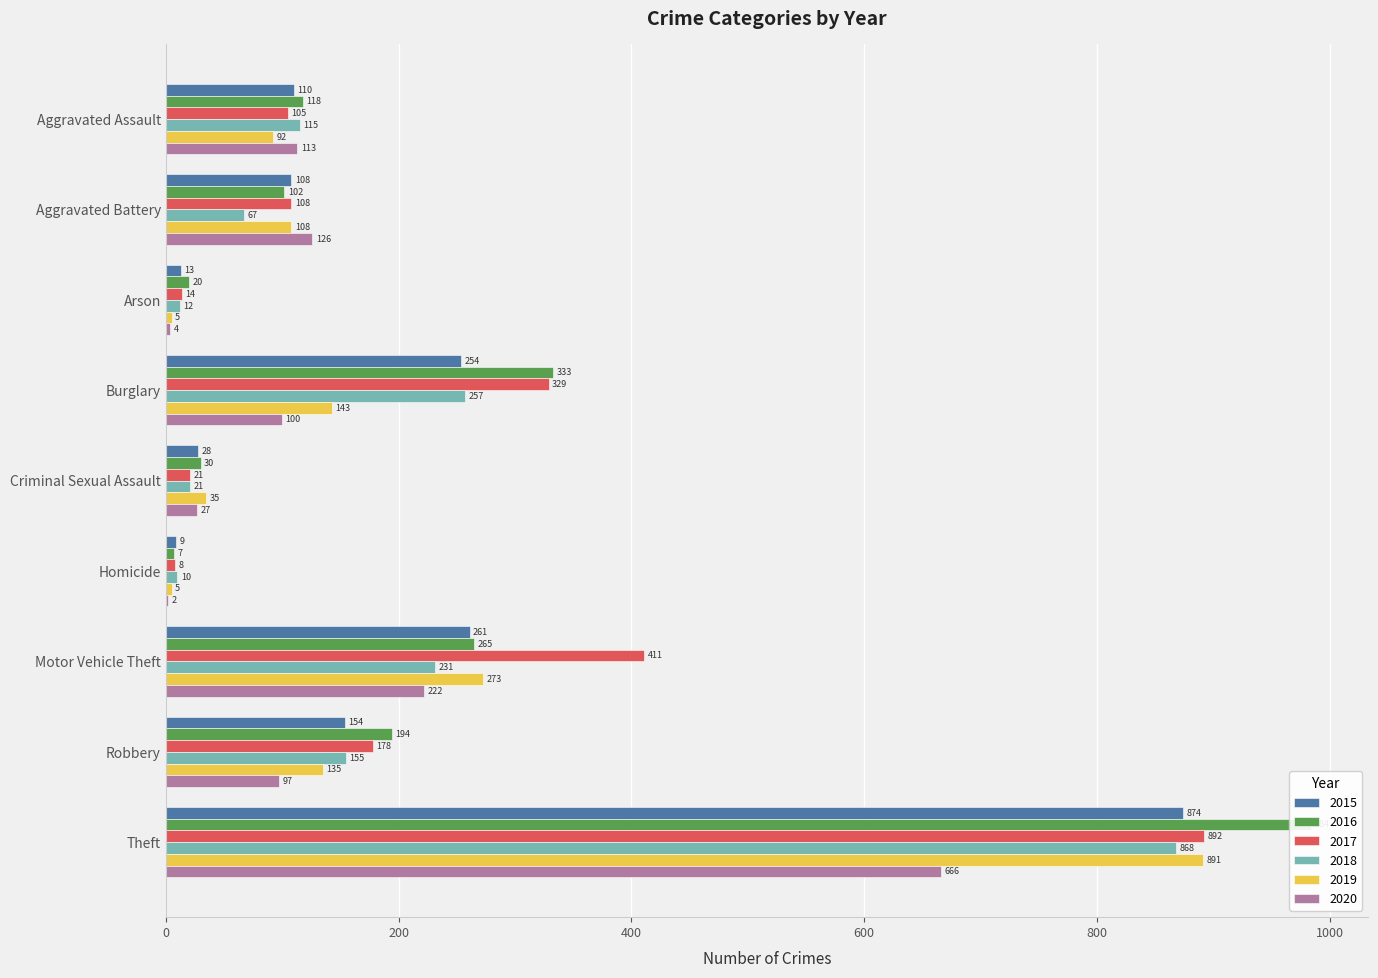

Which has a higher value, Homicide or Criminal Sexual Assault?

Criminal Sexual Assault